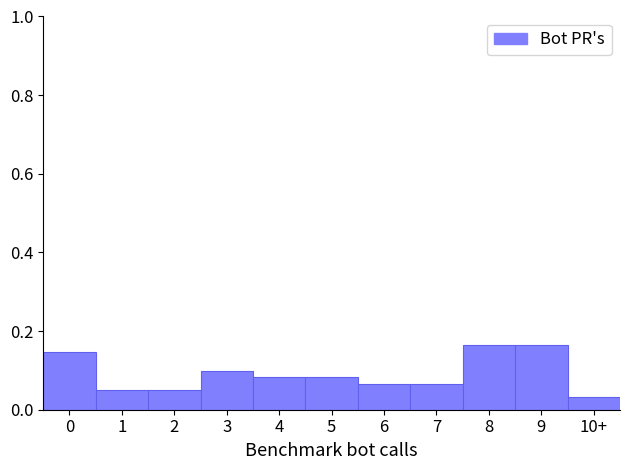

Which has a higher value, 4 or 8?

8